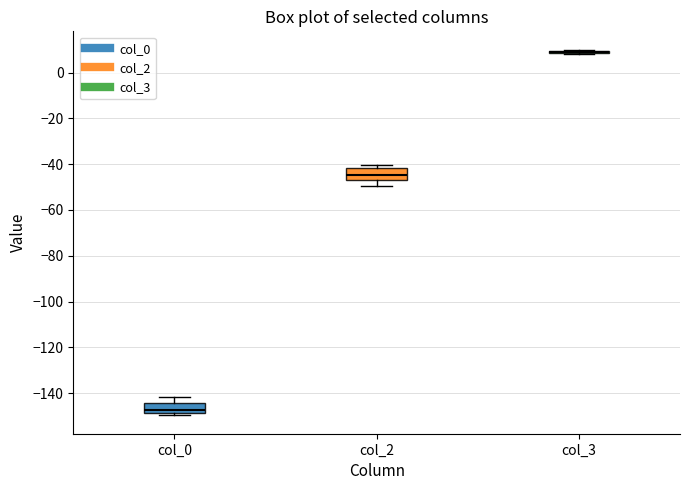

Reading left to right, transcribe this box plot: for each box, give where its median line is, the range the box spans, and where its two whiskers end, as read against the y-axis. The values are not printed on the chart, so give them approximately, as read against the axis.

col_0: median -148 (inside the box), box -148 to -144, whiskers -150 to -142
col_2: median -44, box -48 to -42, whiskers -50 to -40
col_3: box collapsed to a line at 8, whiskers 8 to 10